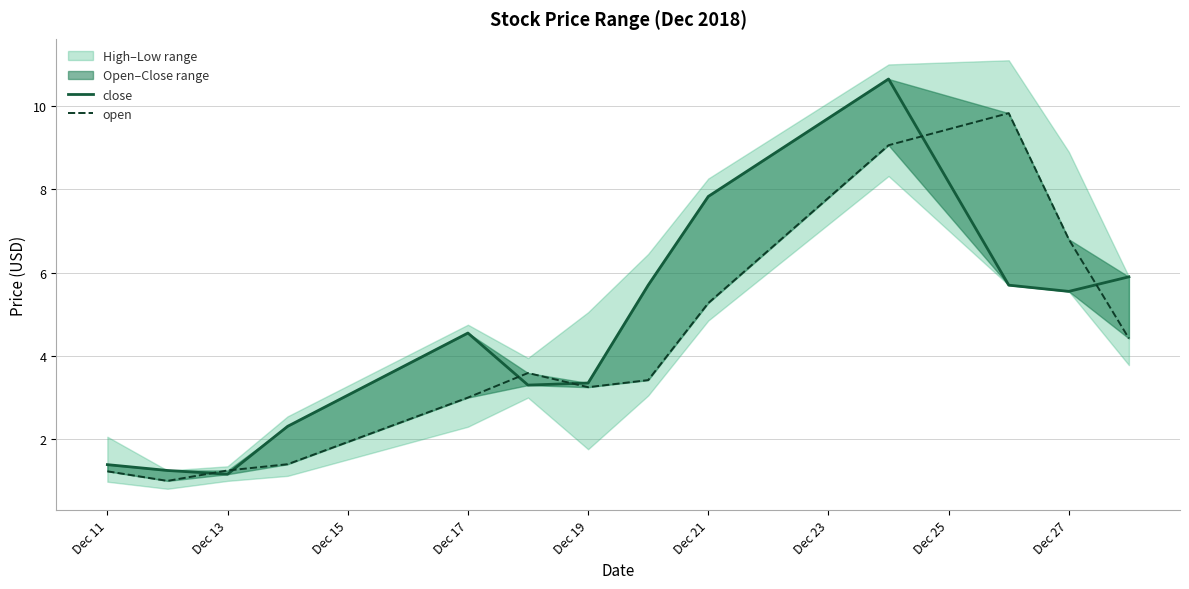

List the series in order of their peak value, highest first.

close, open